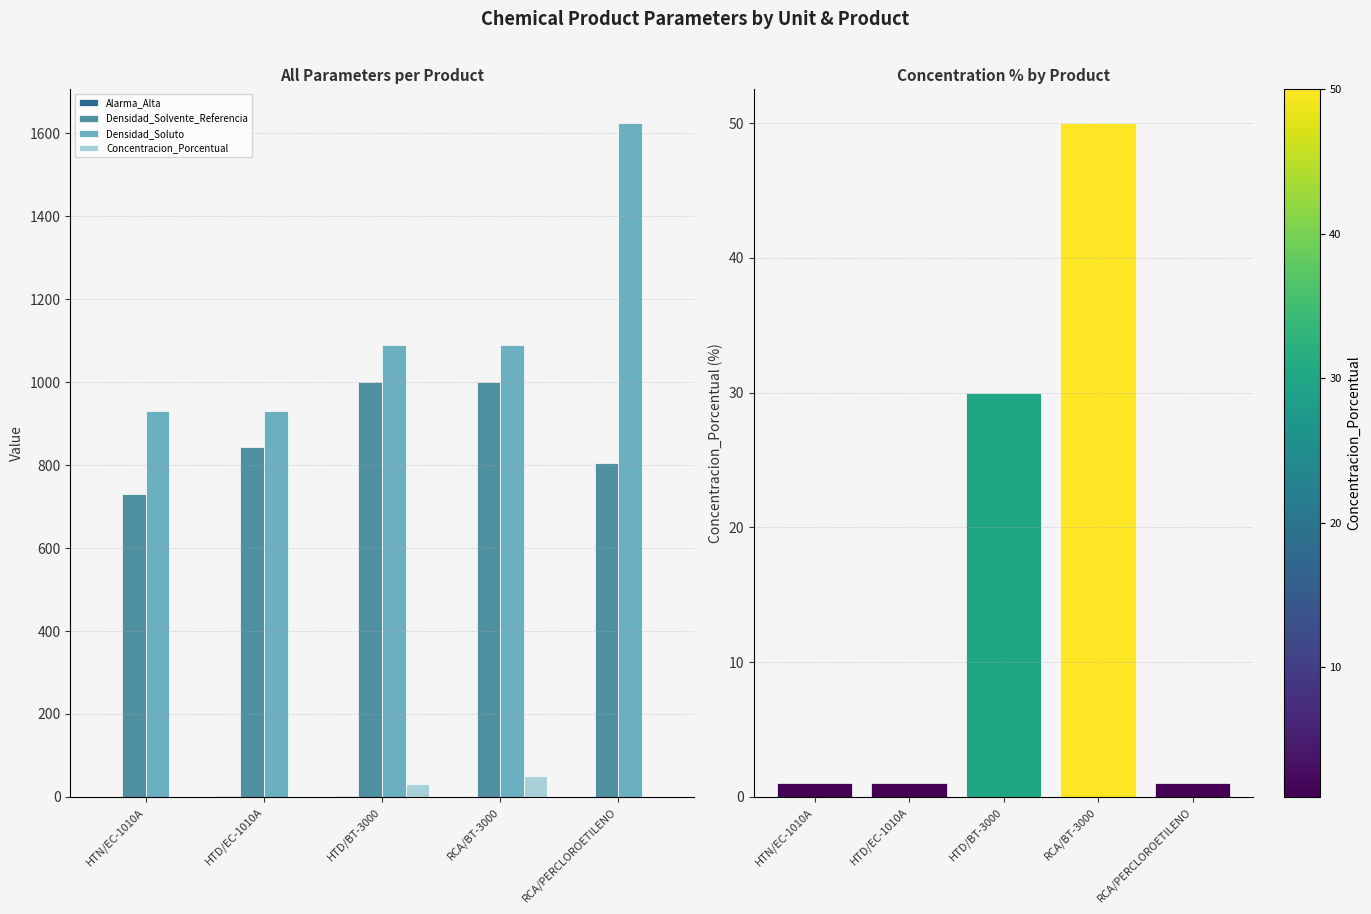

Are the bars grouped side by side (vs. stacked)?

Yes